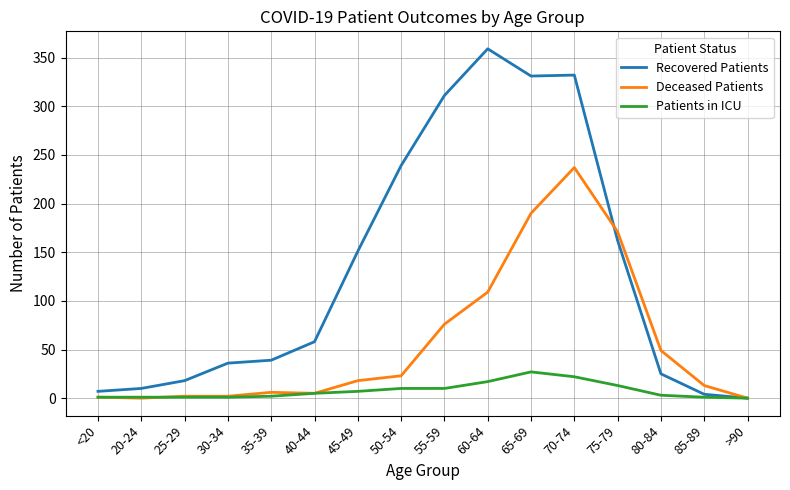

Is the value of Deceased Patients at 35-39 greater than the value of Recovered Patients at 25-29?

No